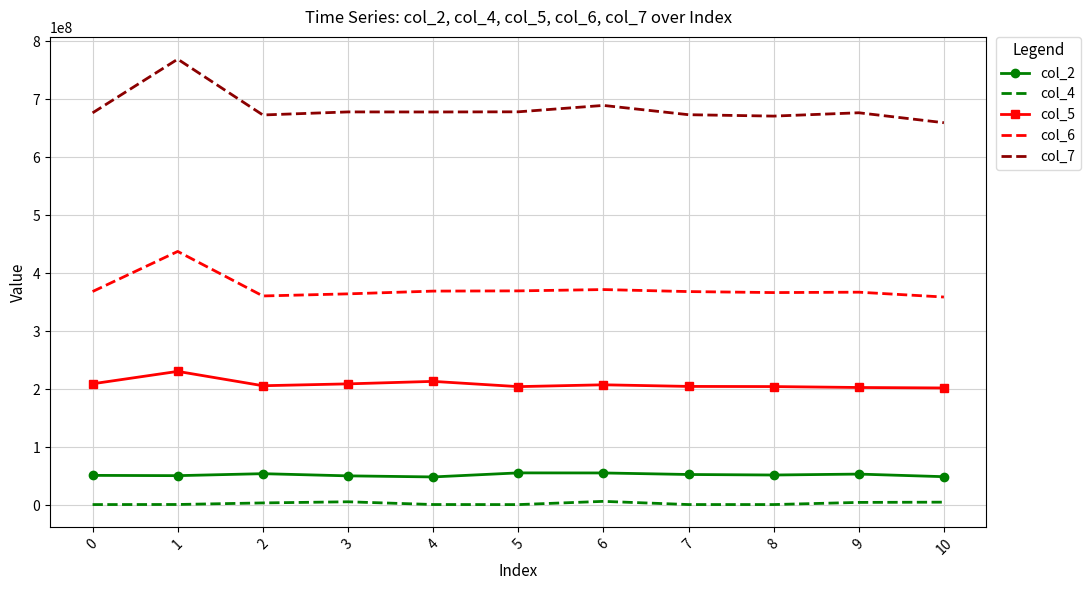

Which series has the largest range (max minus min)?

col_7